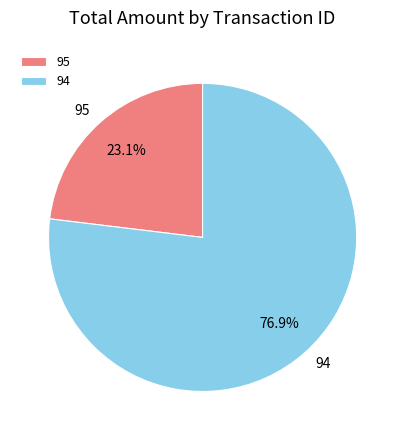

To the nearest percent, what is the average slice percentage?

50%